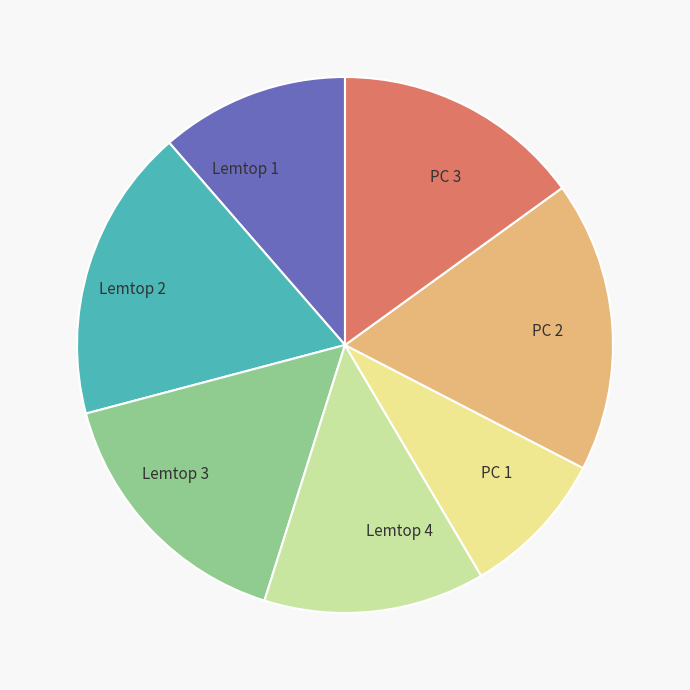

How many segments does this pie chart have?

7